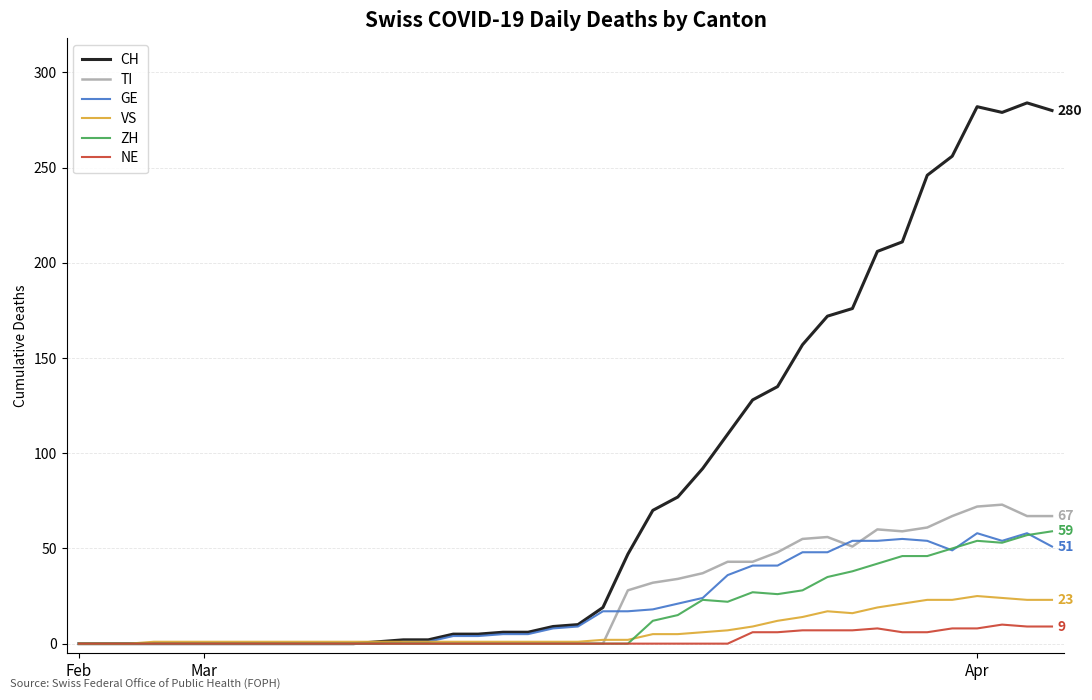

Which series has the largest range (max minus min)?

CH